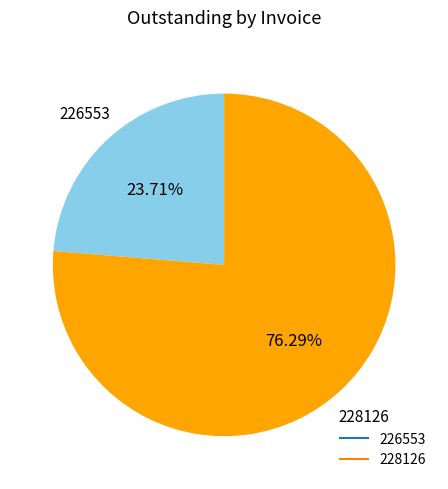

Which slice represents more than half of the pie?

228126